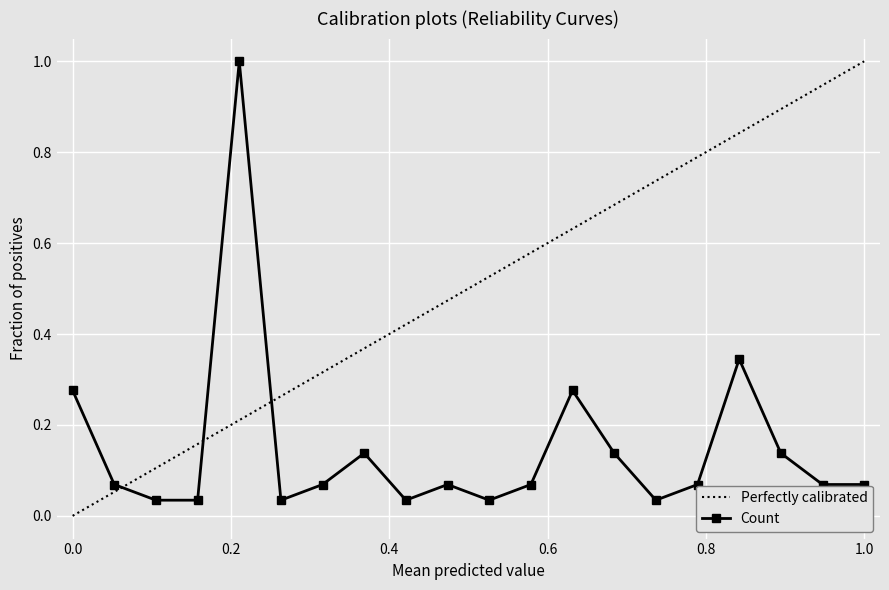

What is the highest value of the Count series?

1.0